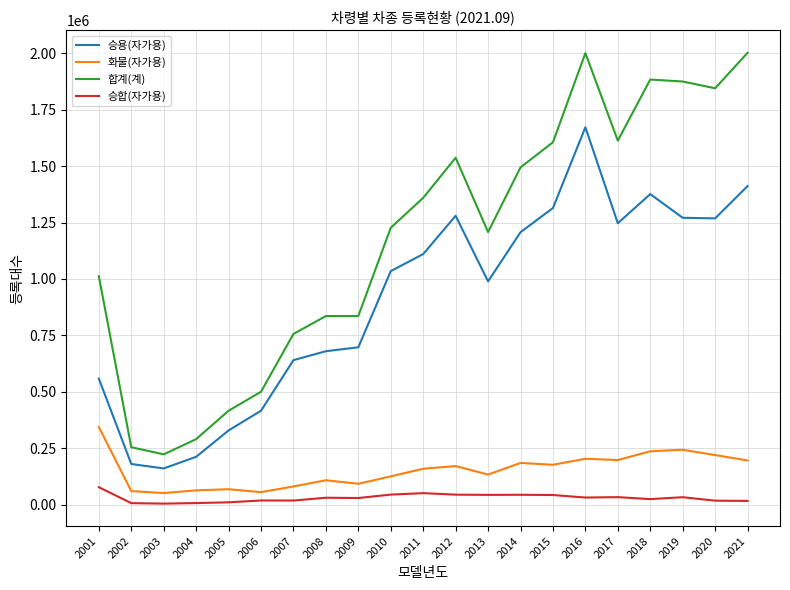

What is the sum of all 승용(자가용) values?

19054391